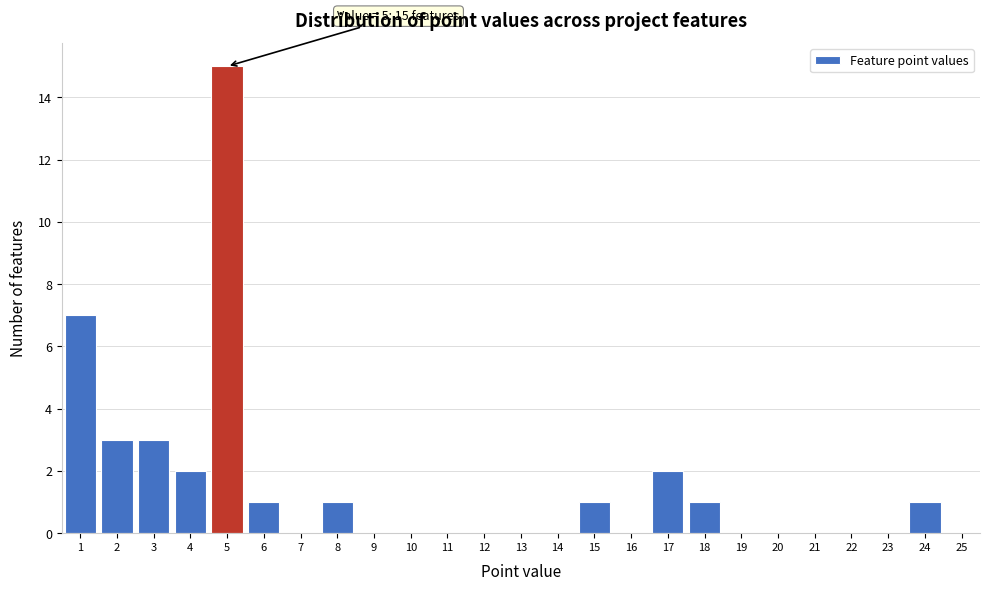

Reading left to right, what are all the values shown in this chart?

1=7	2=3	3=3	4=2	5=15	6=1	7=0	8=1	9=0	10=0	11=0	12=0	13=0	14=0	15=1	16=0	17=2	18=1	19=0	20=0	21=0	22=0	23=0	24=1	25=0